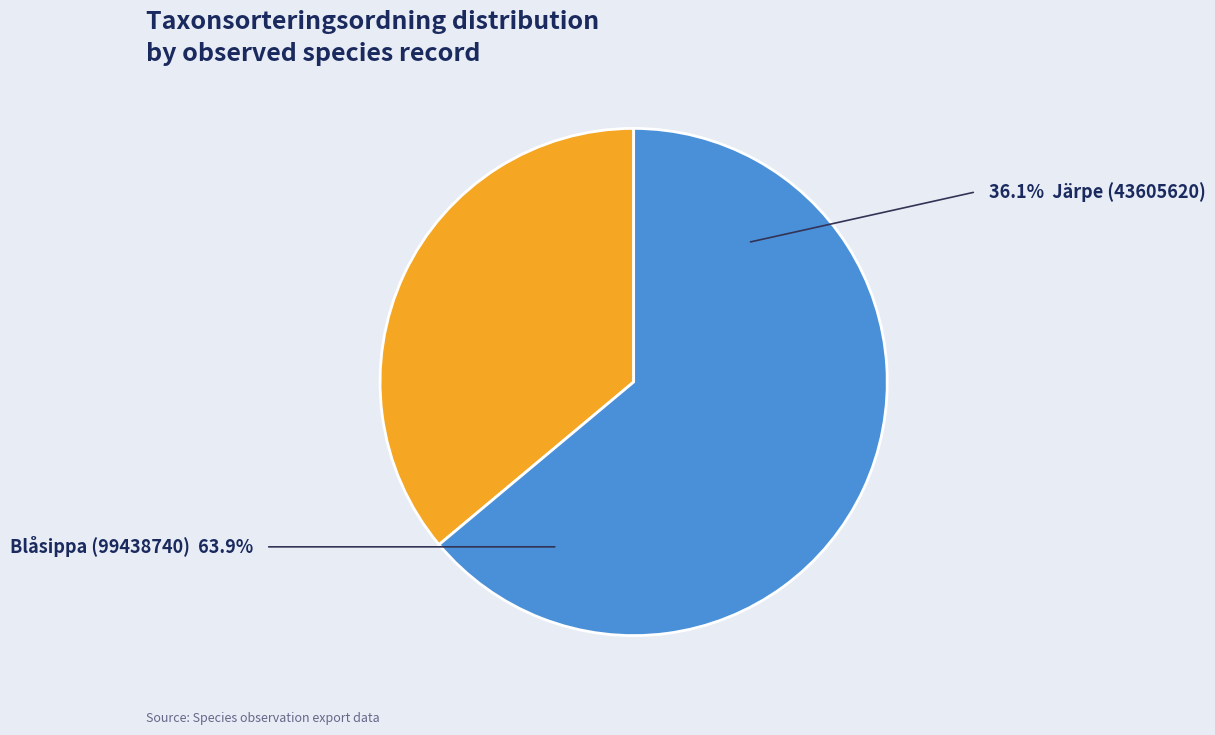

Is there a majority slice in this chart?

Yes